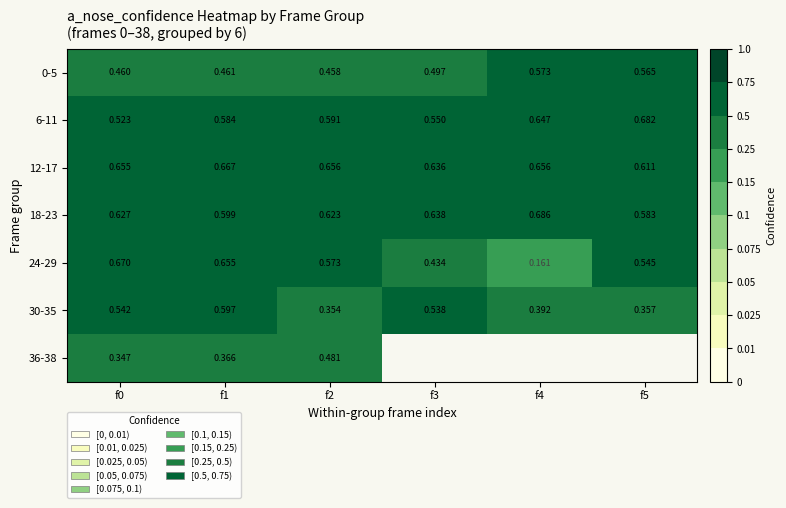

Is the value of 12-17 at f5 greater than the value of 6-11 at f3?

Yes